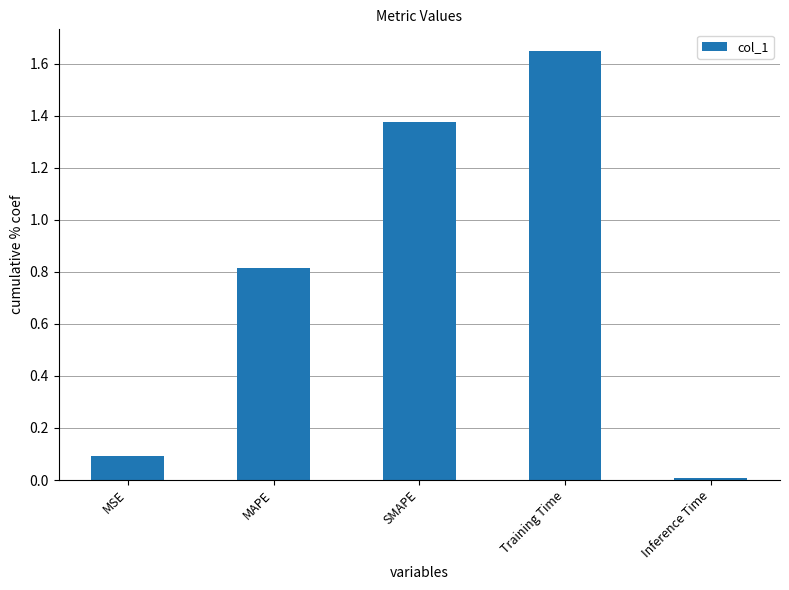

What is the change in value from SMAPE to Training Time?

+0.3